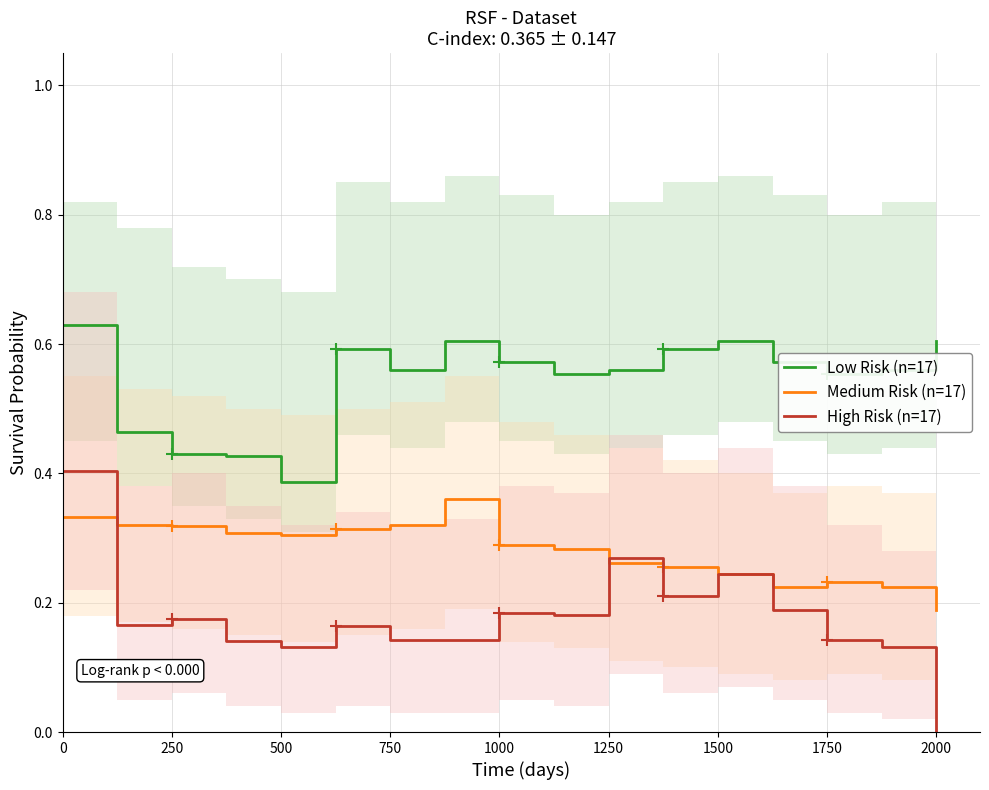

The value of Medium Risk (n=17) at 500 is 0.5. True or false?

False